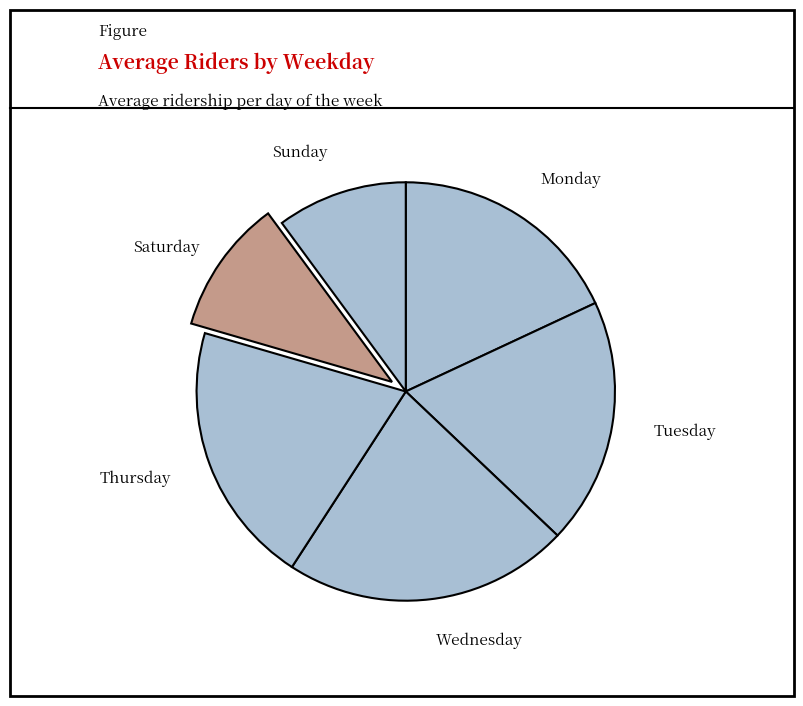

Count the number of slices in the pie.

6